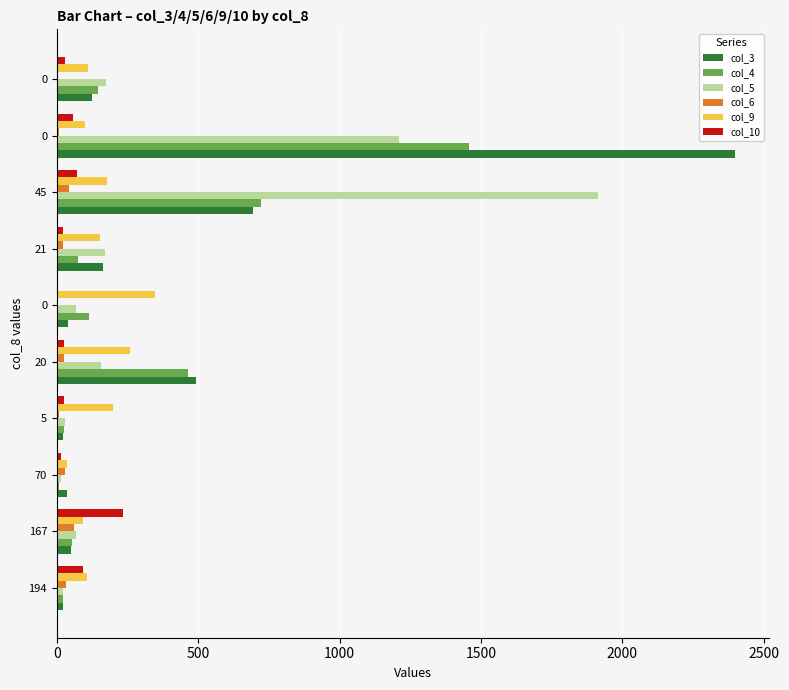

Reading left to right, extract all data points from this chart.

col_3: 23	49	36	20	492	41	162	693	2399	123
col_4: 23	55	6	26	464	113	73	721	1459	144
col_5: 23	69	16	27	156	68	170	1915	1209	172
col_6: 33	60	29	6	24	3	21	43	8	0
col_9: 108	91	36	197	257	348	152	177	101	109
col_10: 93	235	15	24	25	0	23	70	57	30